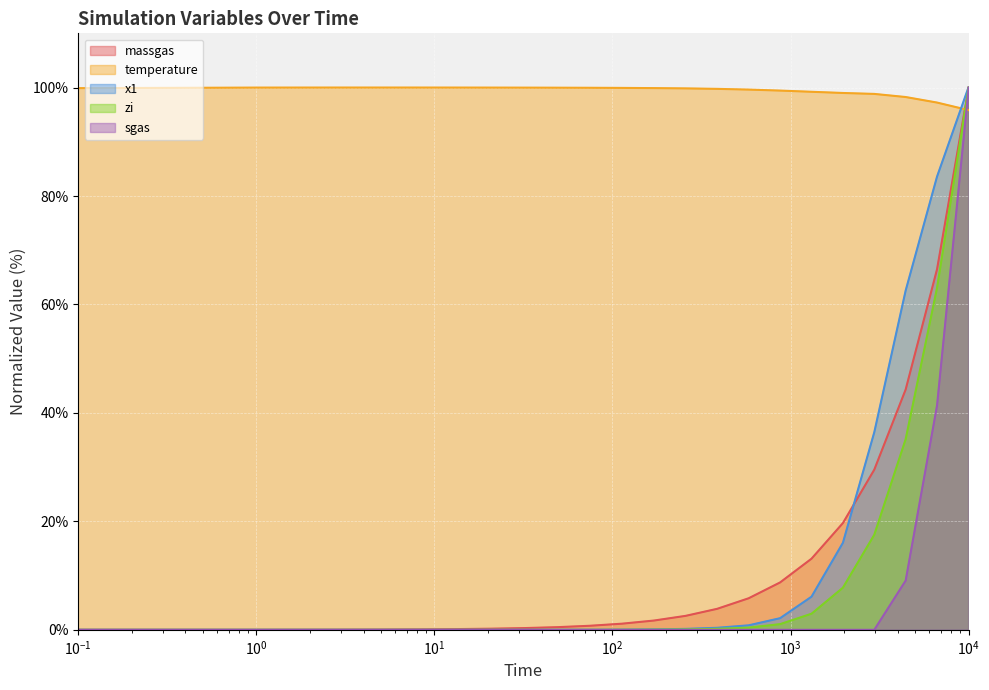

How many data points in sgas are above 0?

4